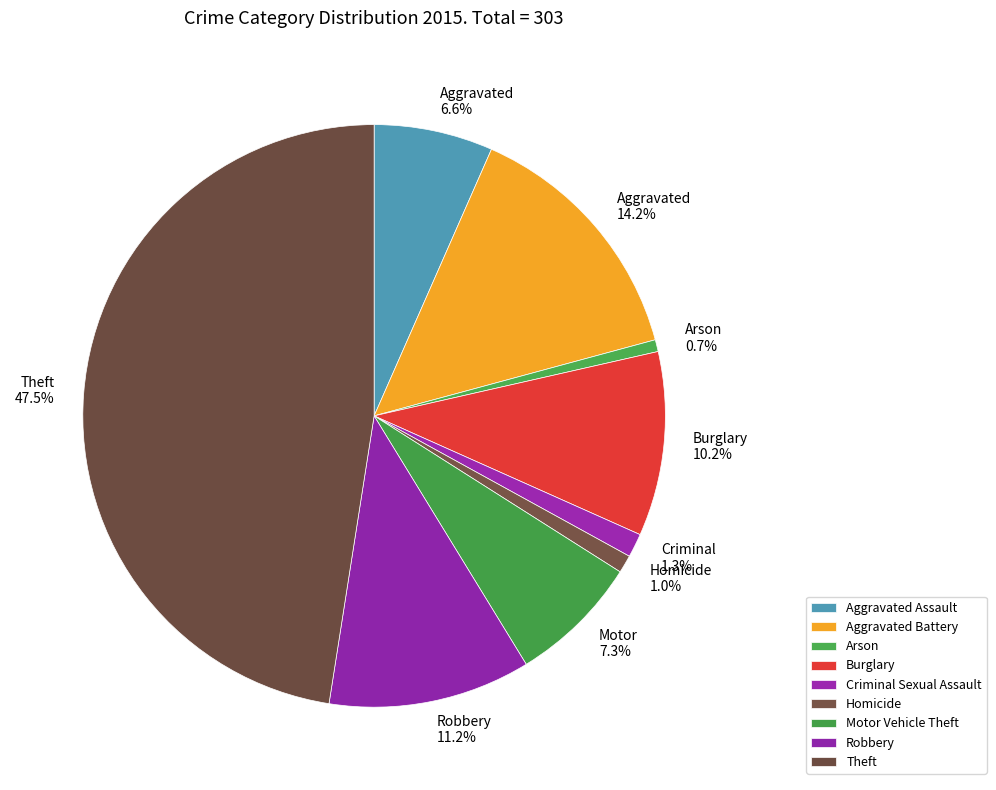

What percentage is the Theft slice, to the nearest percent?

48%